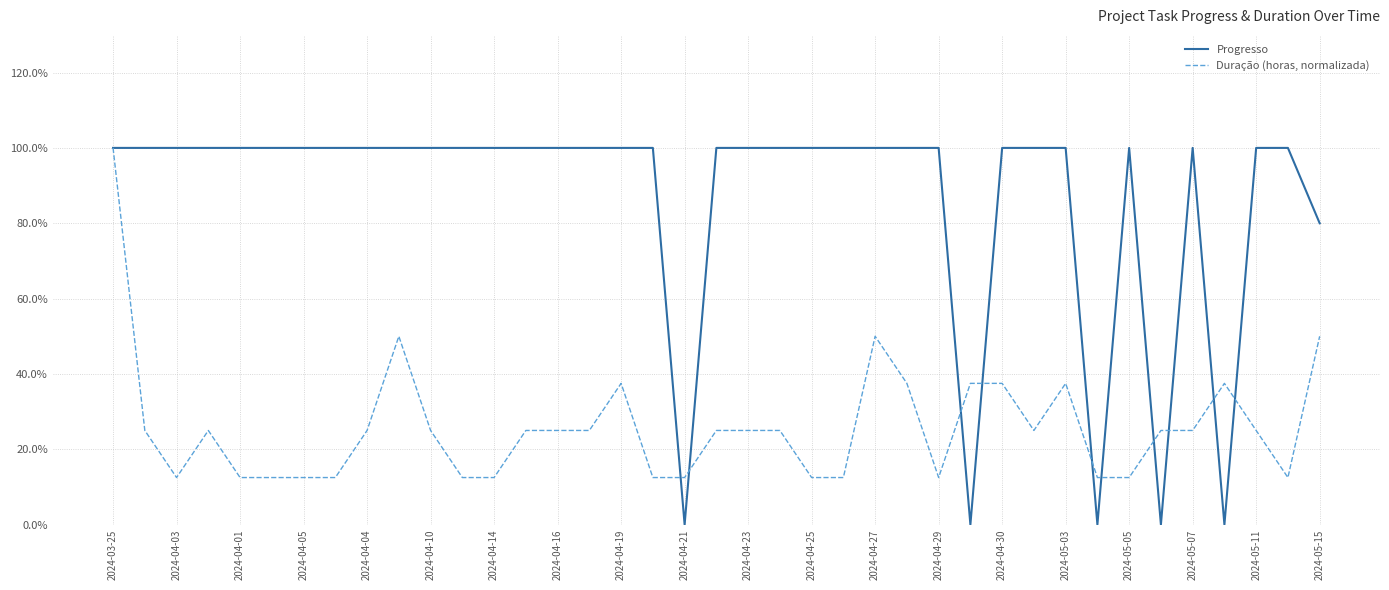

True or false: Duração (horas, normalizada) has more than 0 points higher than both neighbors.

True